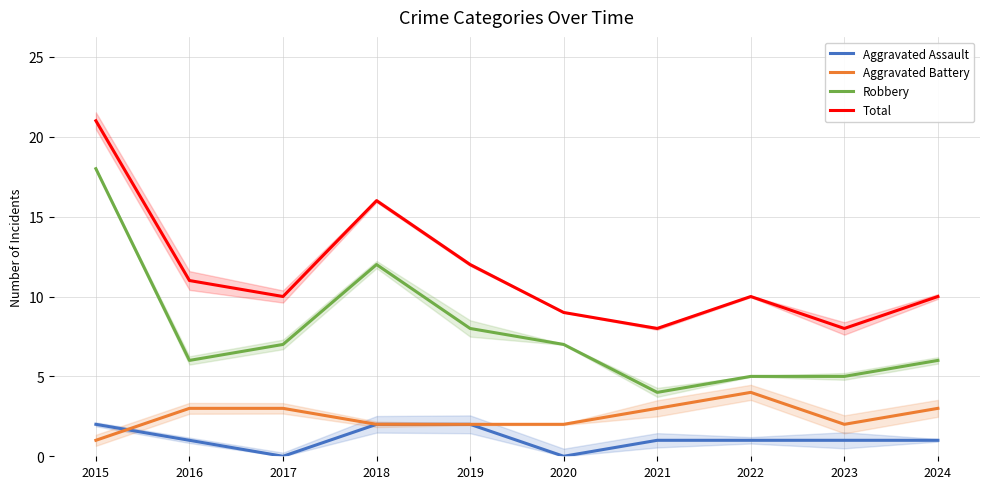

What value does the Aggravated Battery series have at 2016?

3